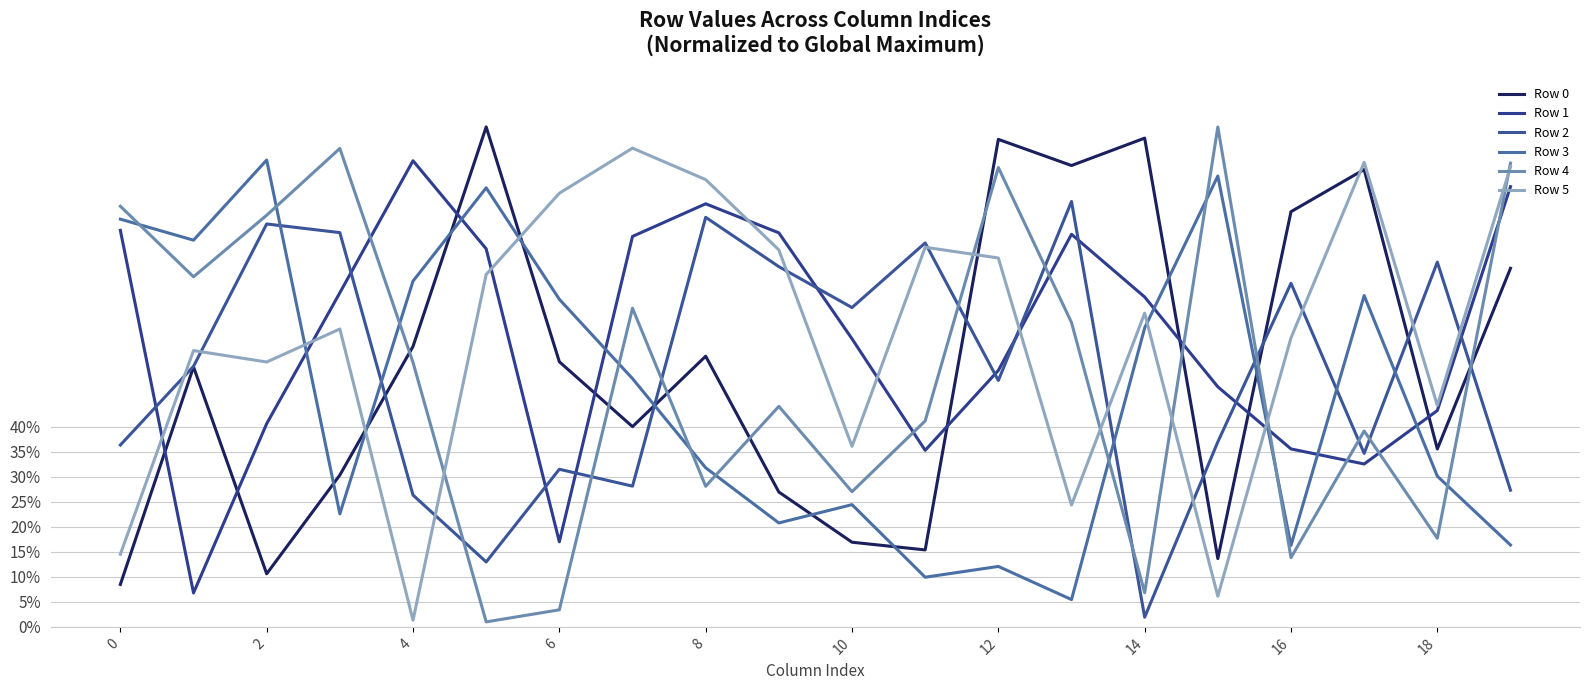

In Row 0, how many points are lower than both neighbors (excluding endpoints)?

6